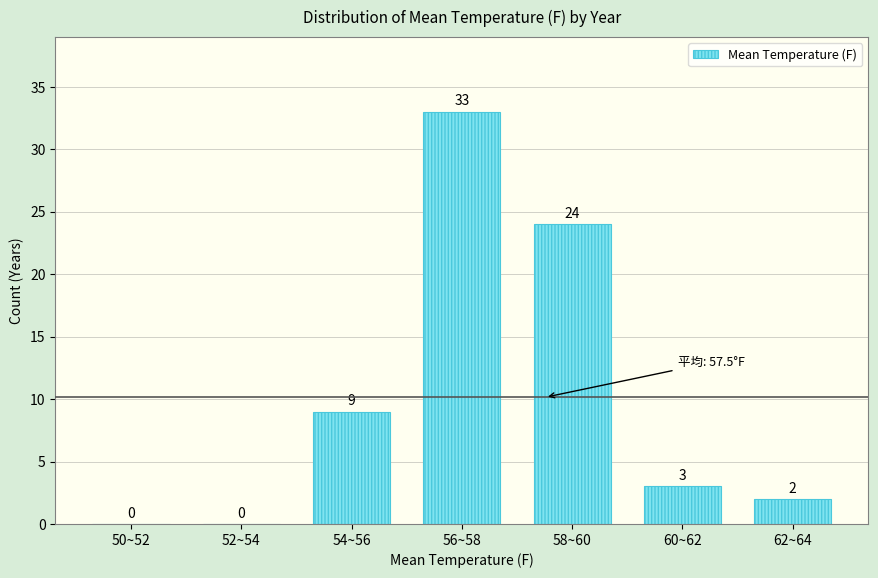

Reading left to right, transcribe all the data shown in this chart.

50~52=0	52~54=0	54~56=9	56~58=33	58~60=24	60~62=3	62~64=2